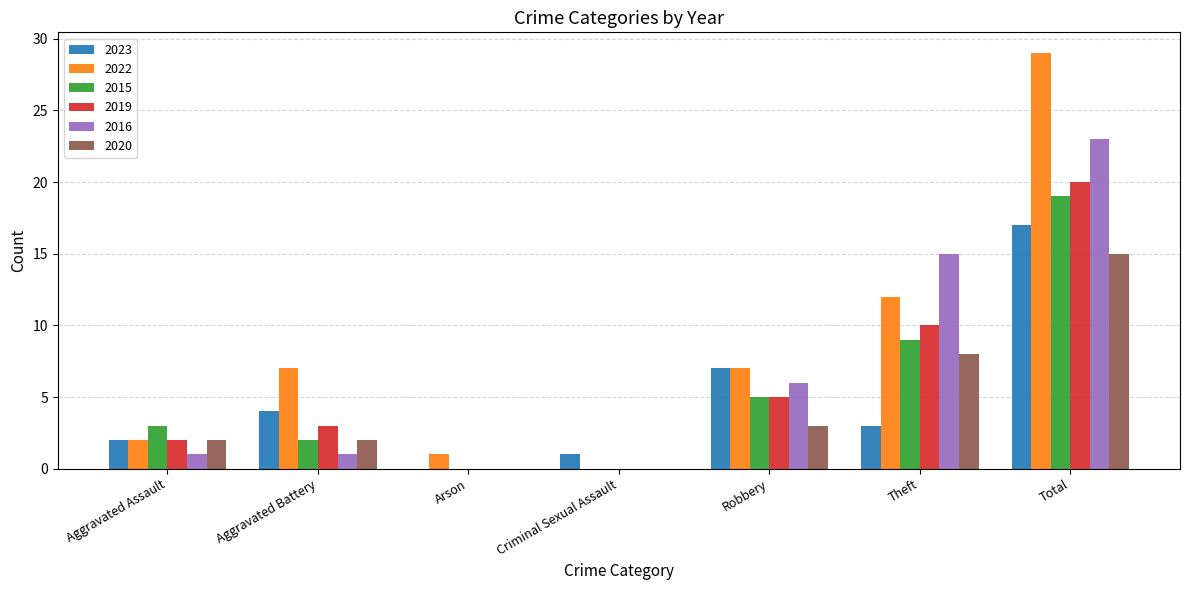

Is the value of 2019 at Arson greater than the value of 2020 at Robbery?

No